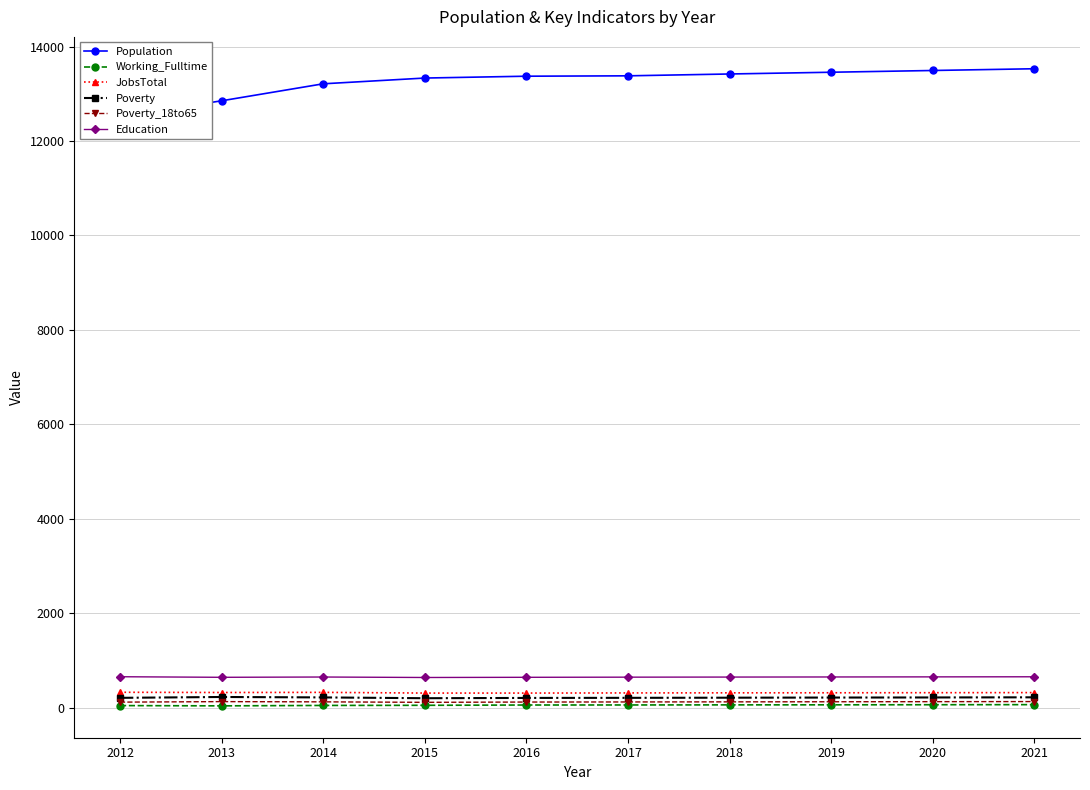

What are all the series names shown in the legend?

Population, Working_Fulltime, JobsTotal, Poverty, Poverty_18to65, Education